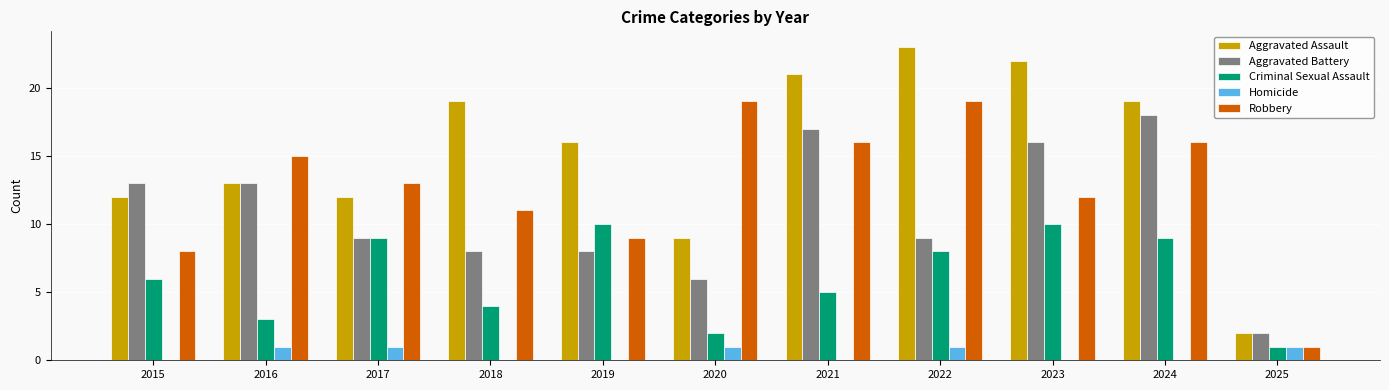

How many series are shown in this chart?

5